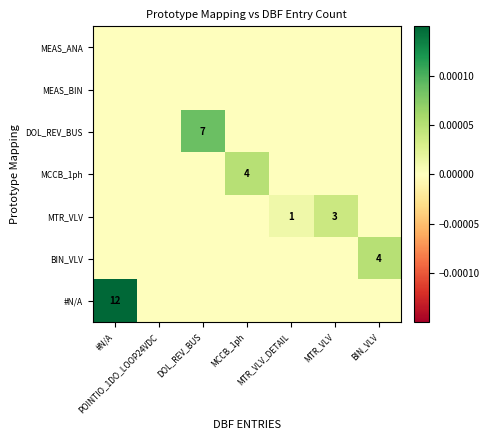

At POINTIO_1DO_LOOP24VDC, list the series in order from largest to smallest.

MEAS_ANA, MEAS_BIN, DOL_REV_BUS, MCCB_1ph, MTR_VLV, BIN_VLV, #N/A